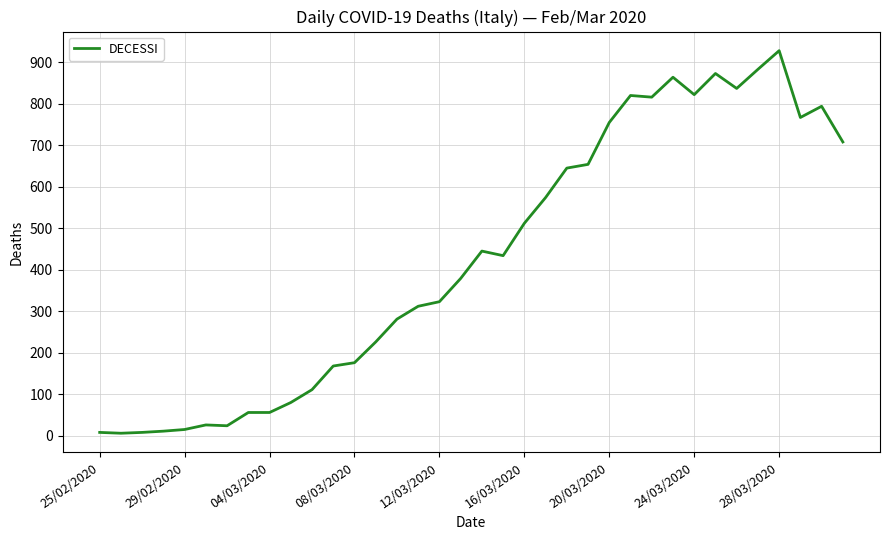

What is the average value?

428